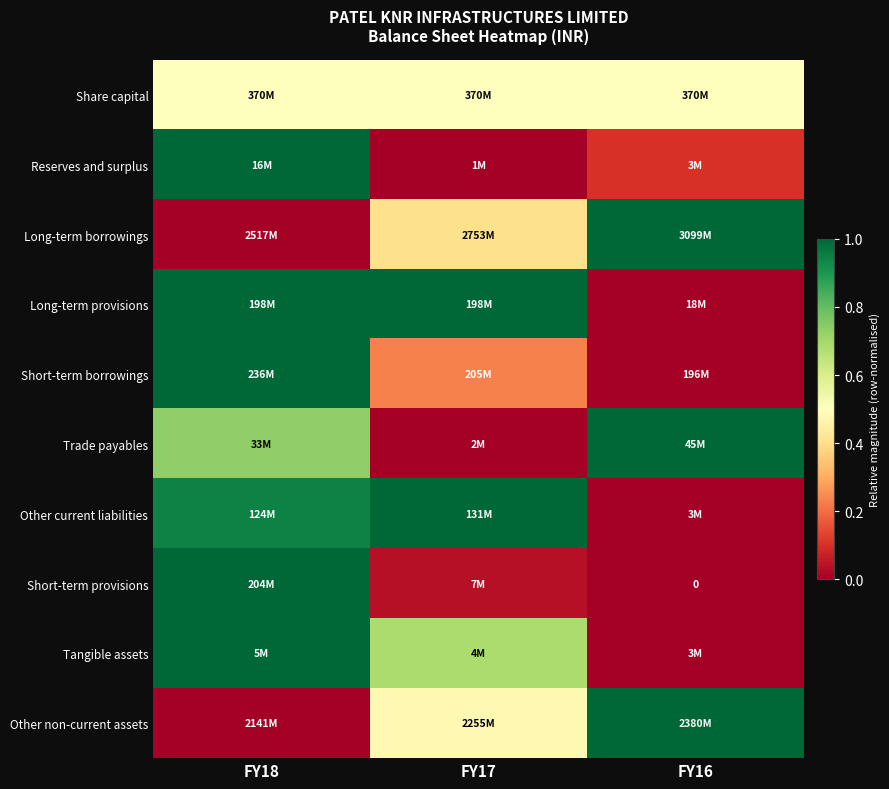

True or false: Reserves and surplus has a value of -0.5 at FY17.

False